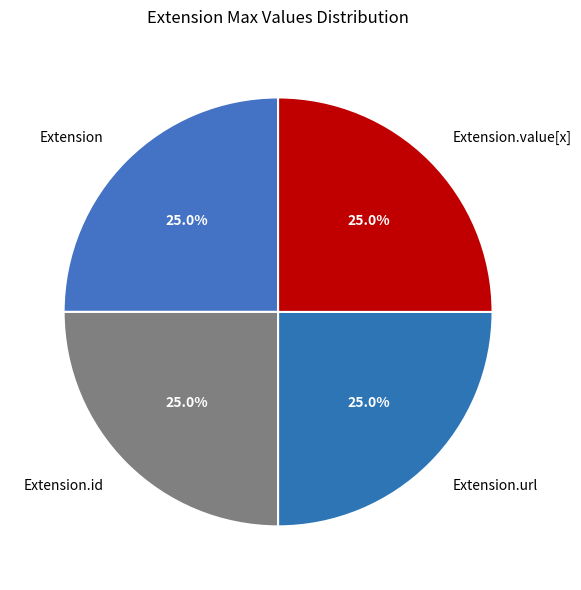

What percentage do Extension.url and Extension.id together represent?

50.0%